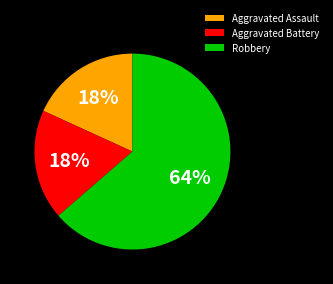

Which category accounts for the majority?

Robbery